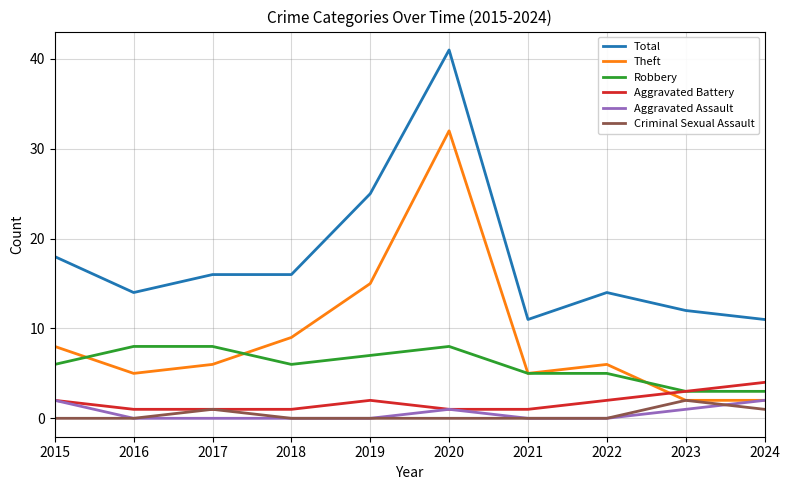

True or false: Criminal Sexual Assault and Robbery cross at least once.

False